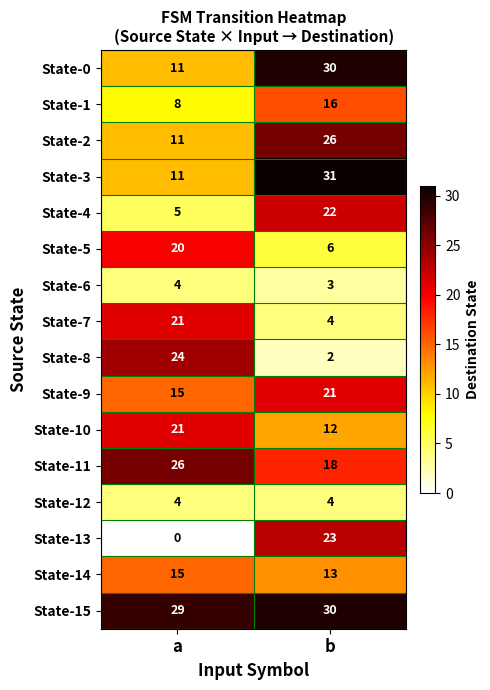

Is it true that State-15 equals 30 at b?

True